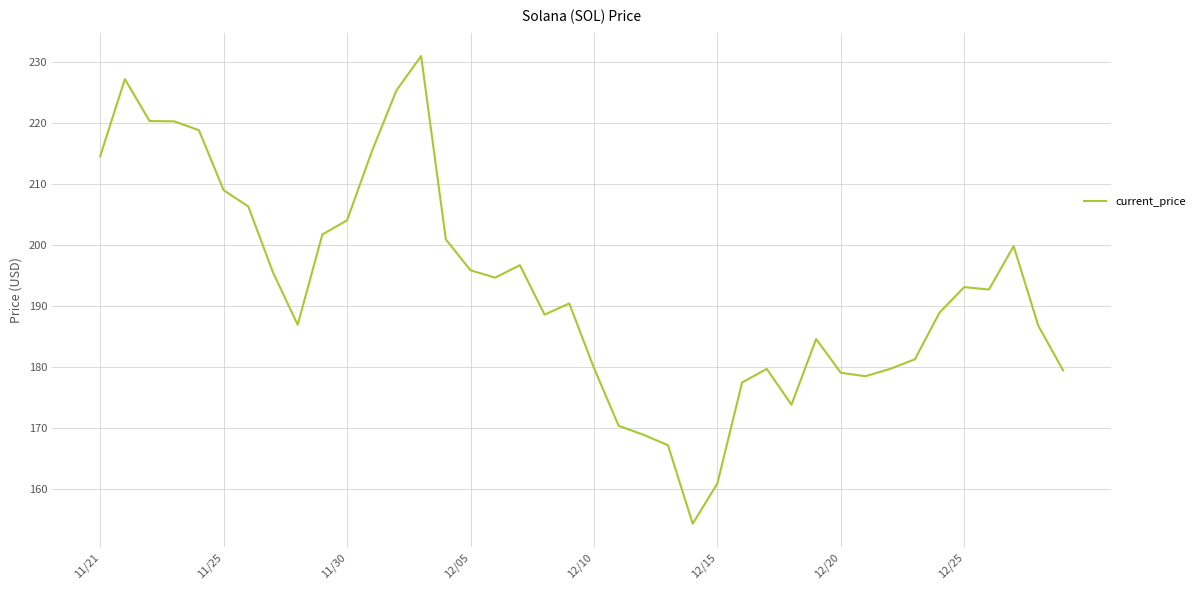

What is the difference between the maximum and minimum values?

76.7